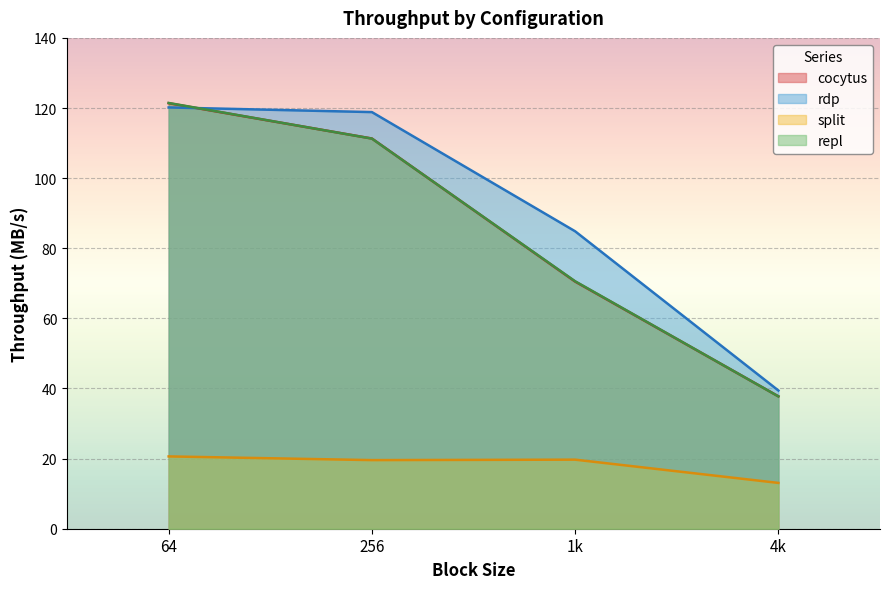

What is the highest value of the cocytus series?

121.4